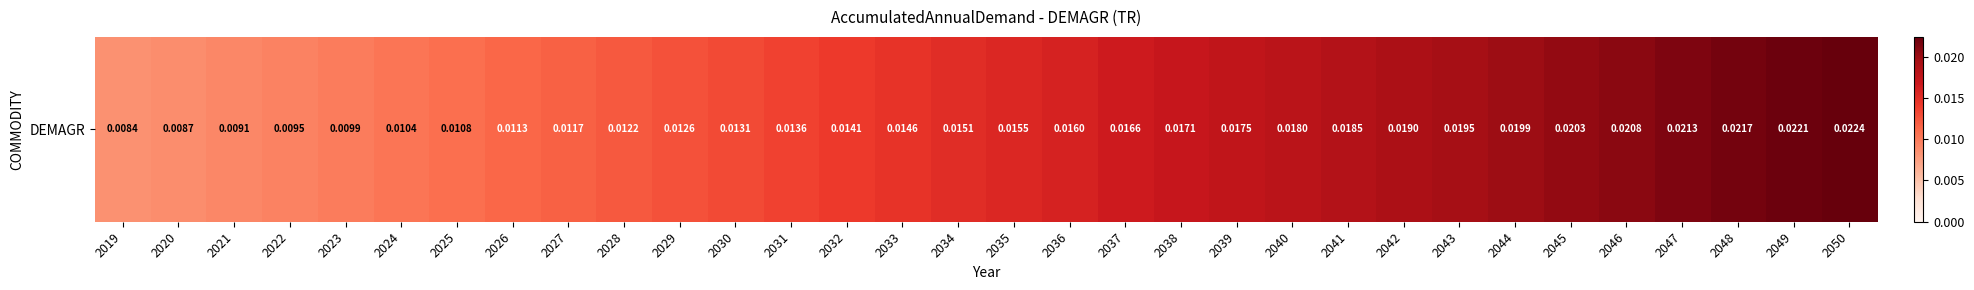

How many values are between 0 and 1?

32